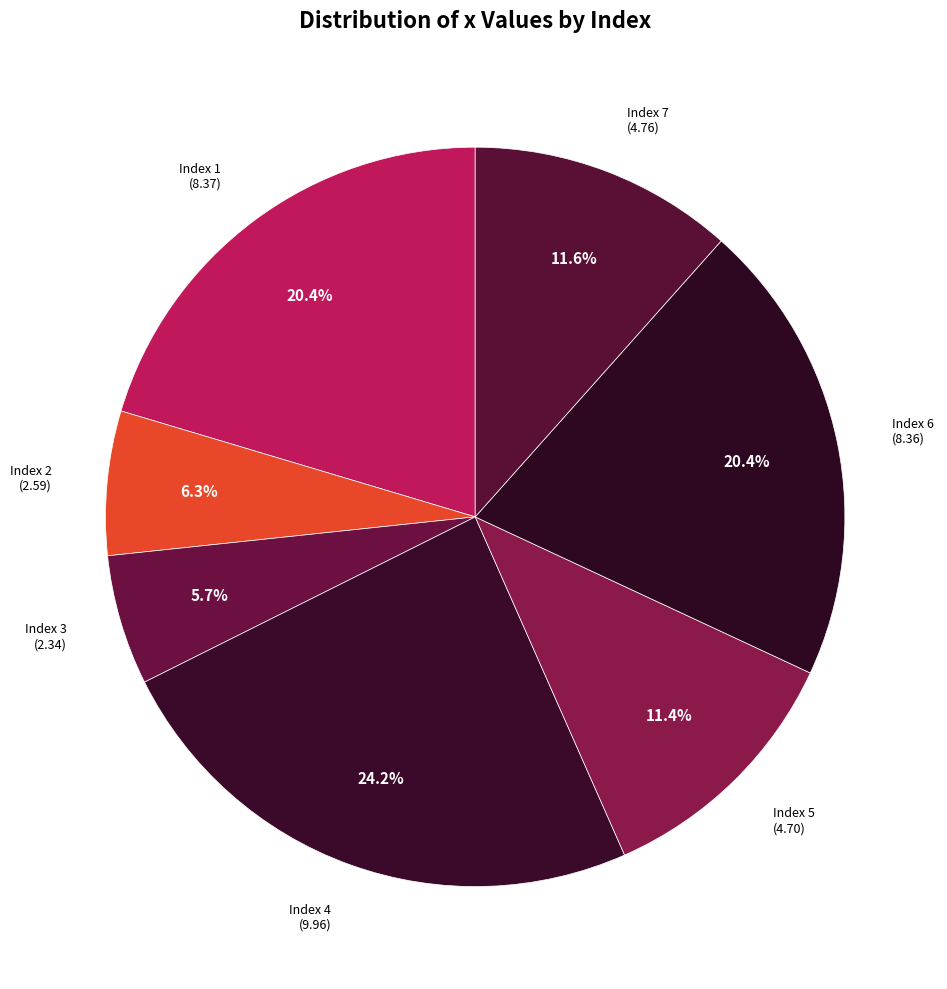

How many slices are in this pie chart?

7